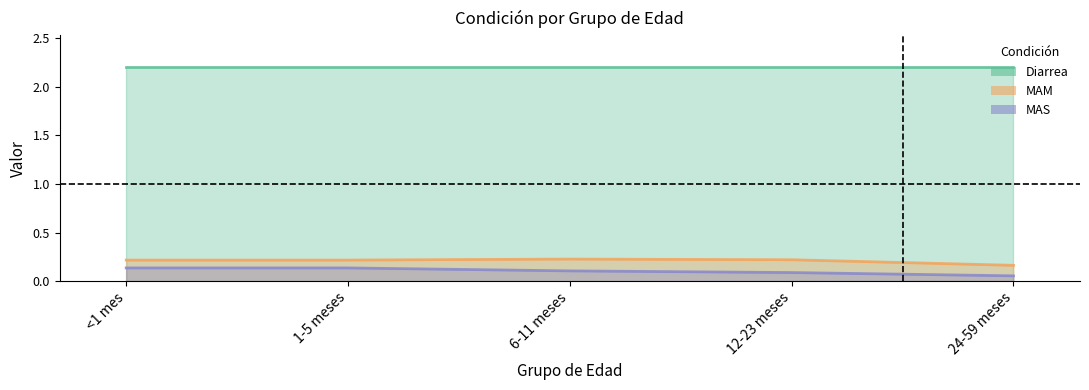

What is the average value of the MAS series?

0.1